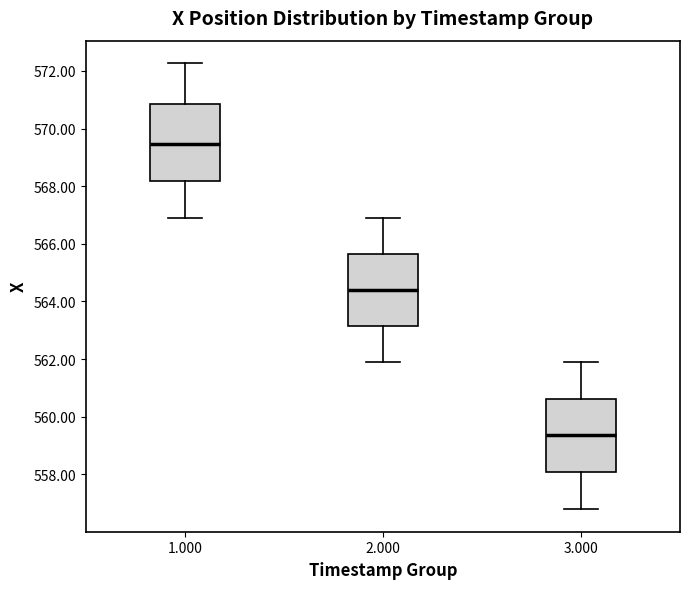

Reading left to right, read every box against the y-axis: the position of its median line, the range the box covers, and the ends of its whiskers. The values are not printed on the chart, so give them approximately, as read against the axis.

1.000: median 569.4, box 568.2 to 570.8, whiskers 567.0 to 572.2
2.000: median 564.4, box 563.2 to 565.6, whiskers 561.8 to 567.0
3.000: median 559.4, box 558.0 to 560.6, whiskers 556.8 to 561.8